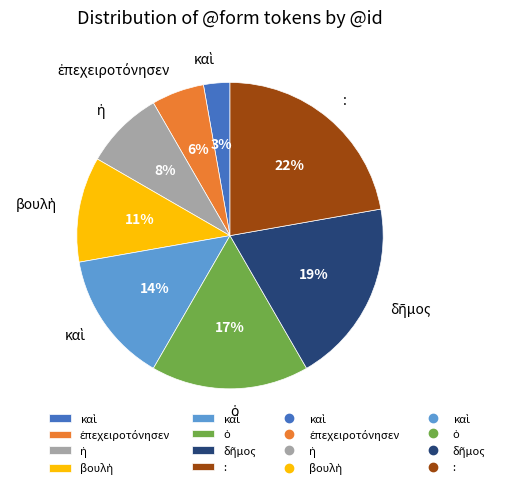

To the nearest percent, what is the difference between the largest and smallest slice percentages?

19%